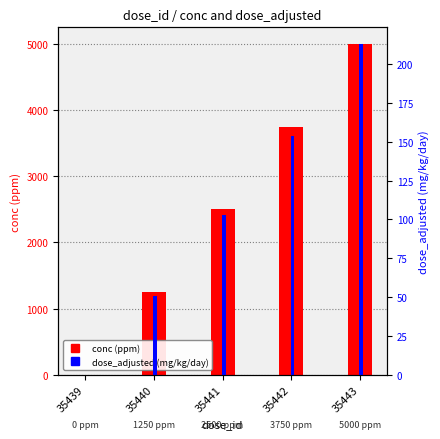

Where is conc (ppm) nearest to the value 2500?

35441